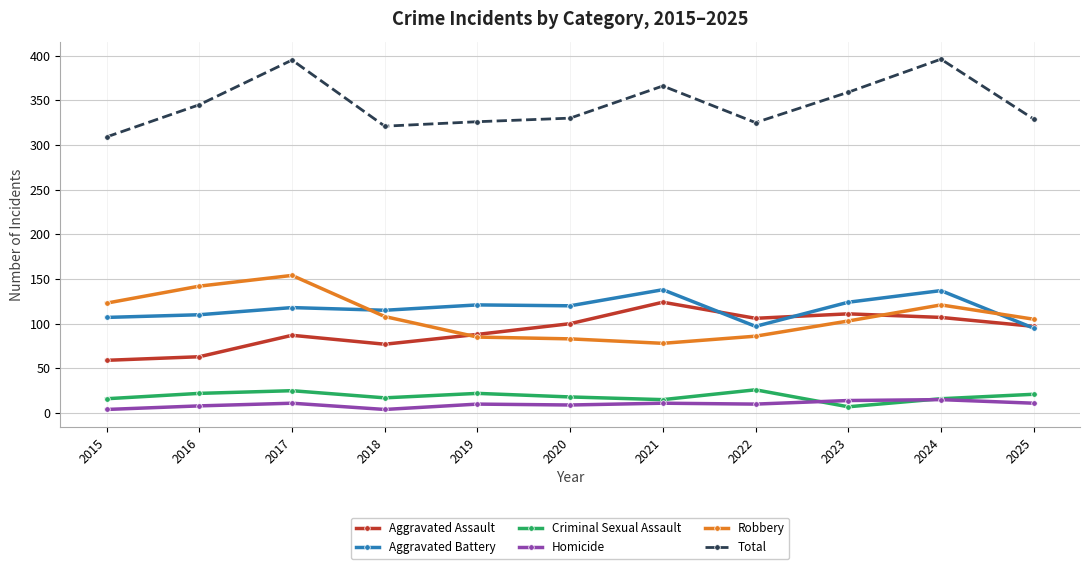

Which series changed the most between 2020 and 2024?

Total